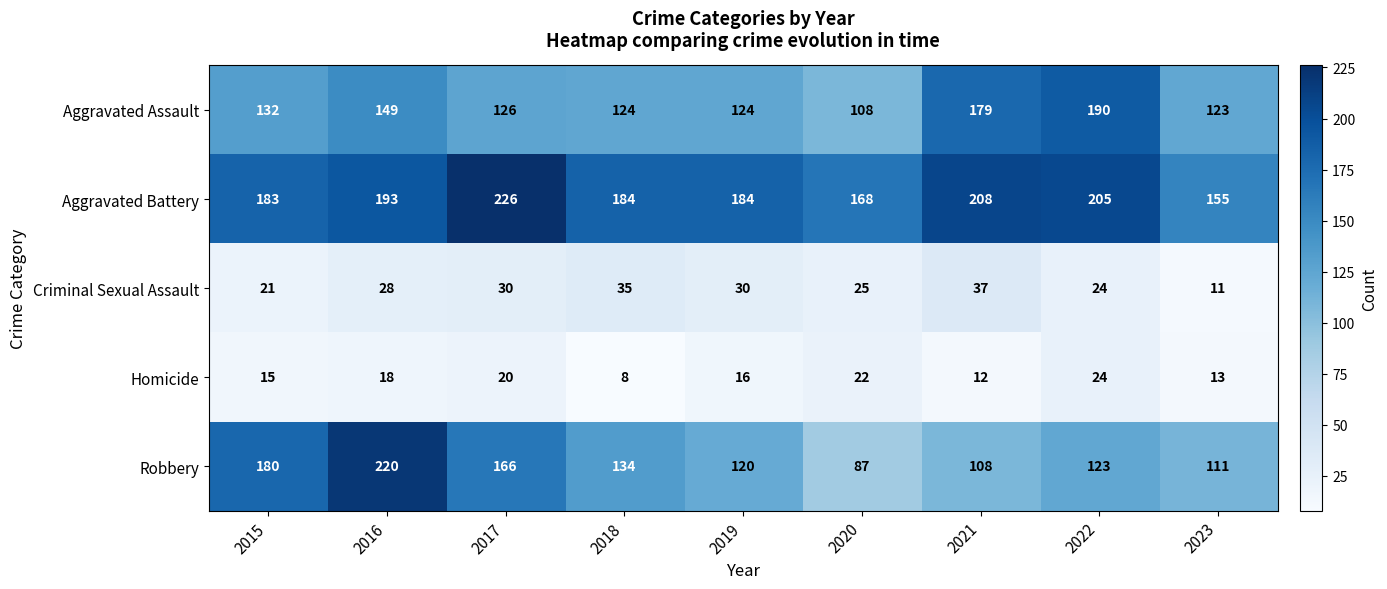

Where is Aggravated Assault nearest to the value 149?

2016